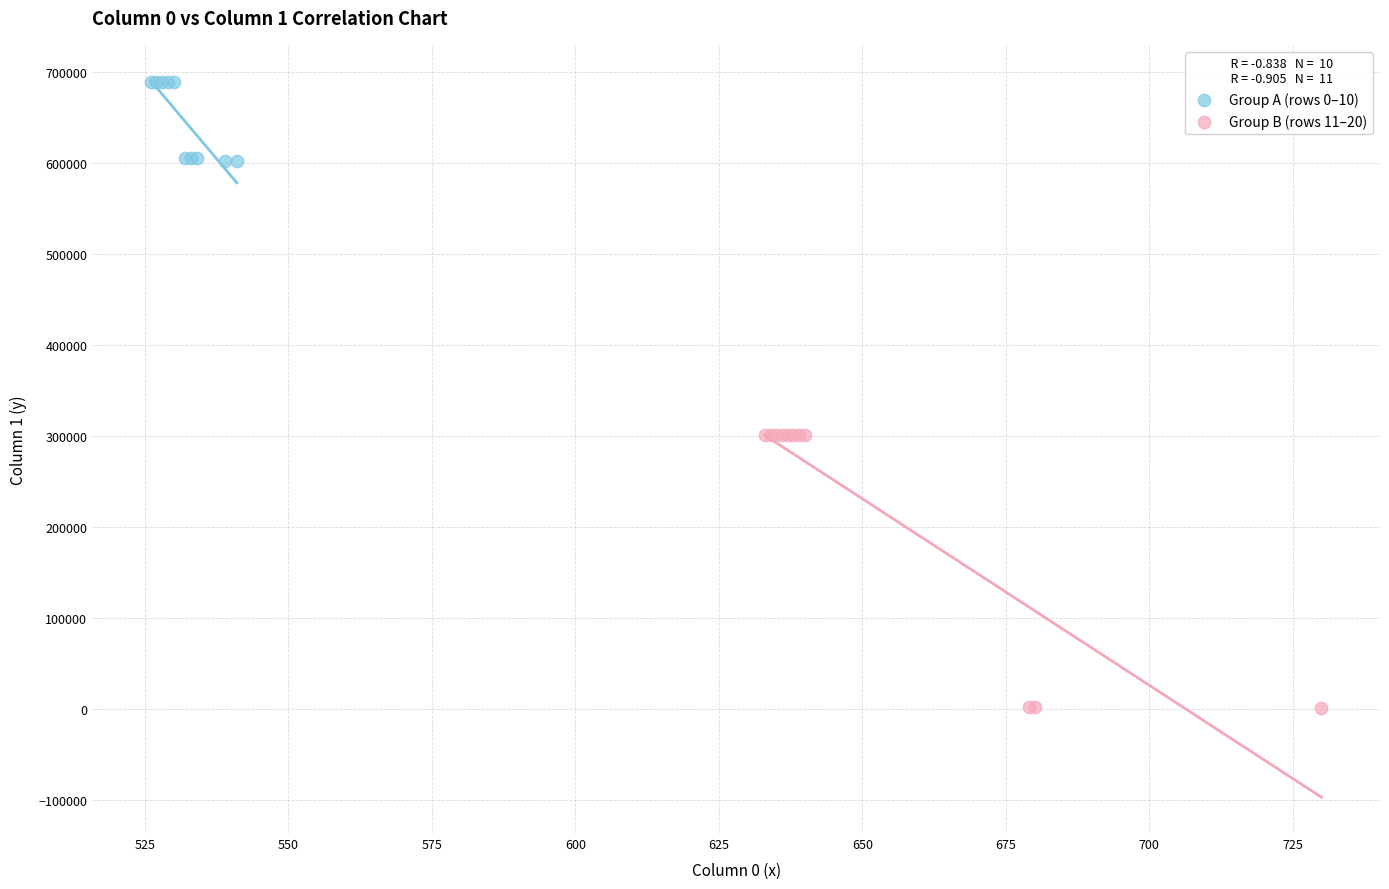

What are all the series names shown in the legend?

Group A (rows 0–10), Group B (rows 11–20)